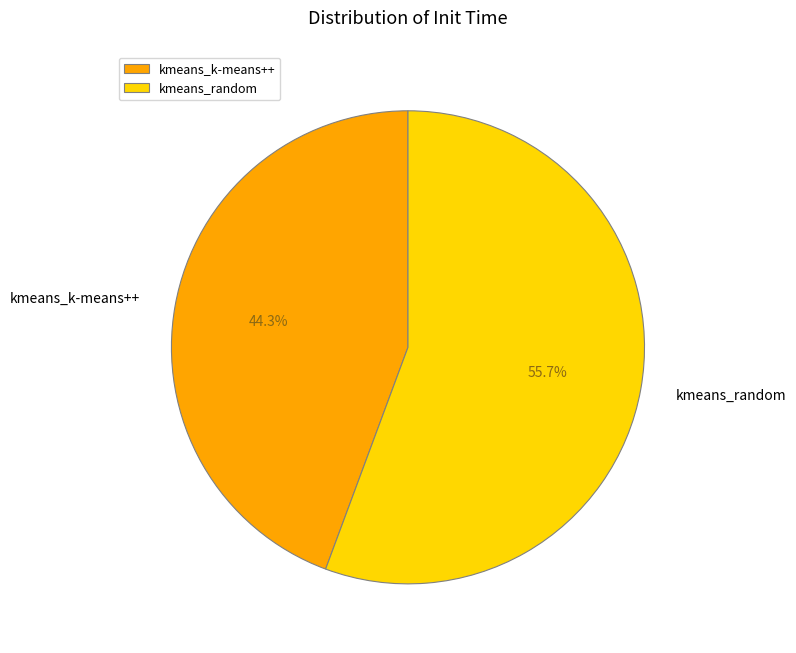

To the nearest percent, what portion does kmeans_random represent?

56%